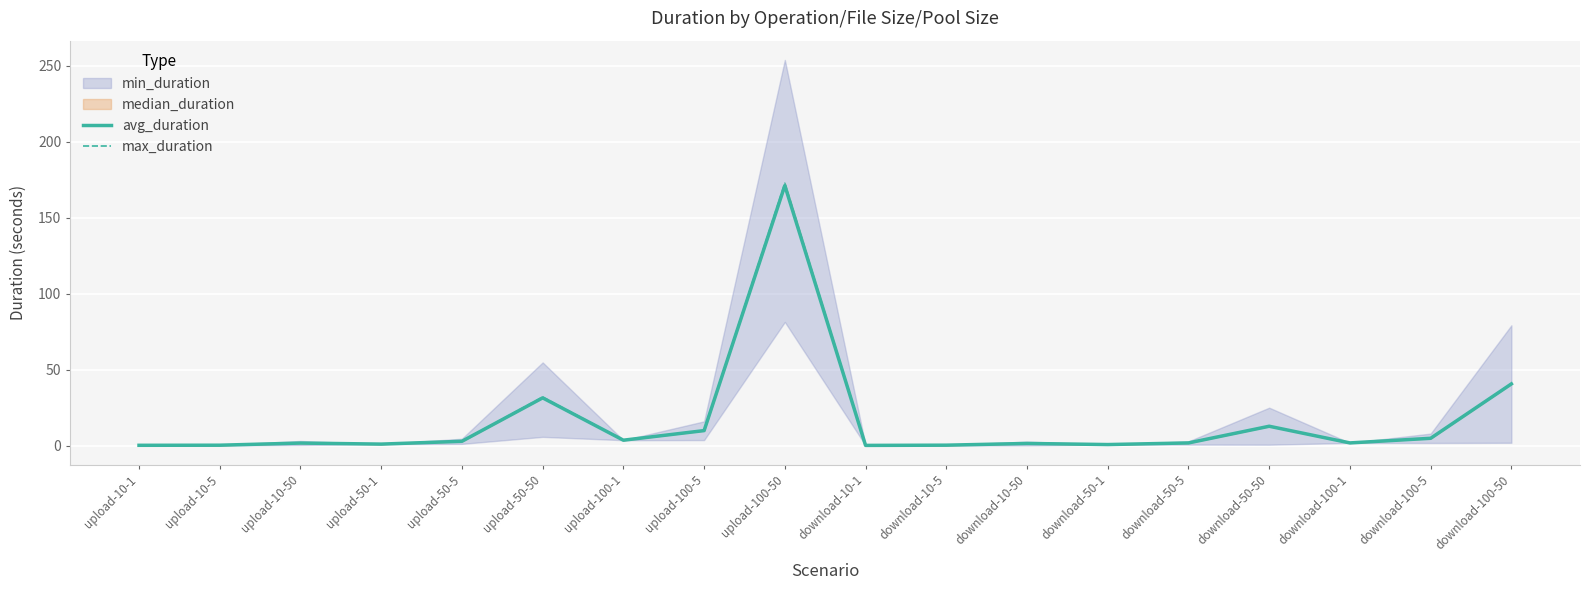

Reading left to right, what are all the values shown in this chart?

avg_duration: upload-10-1=0.2	upload-10-5=0.3	upload-10-50=1.7	upload-50-1=1.0	upload-50-5=2.9	upload-50-50=31.4	upload-100-1=3.6	upload-100-5=9.9	upload-100-50=171.1	download-10-1=0.1	download-10-5=0.3	download-10-50=1.4	download-50-1=0.7	download-50-5=1.8	download-50-50=12.7	download-100-1=1.8	download-100-5=4.8	download-100-50=40.6
max_duration: upload-10-1=0.2	upload-10-5=0.3	upload-10-50=1.6	upload-50-1=1.0	upload-50-5=2.8	upload-50-50=31.9	upload-100-1=3.6	upload-100-5=10.0	upload-100-50=172.7	download-10-1=0.1	download-10-5=0.3	download-10-50=1.4	download-50-1=0.7	download-50-5=1.8	download-50-50=12.8	download-100-1=1.8	download-100-5=4.8	download-100-50=40.8